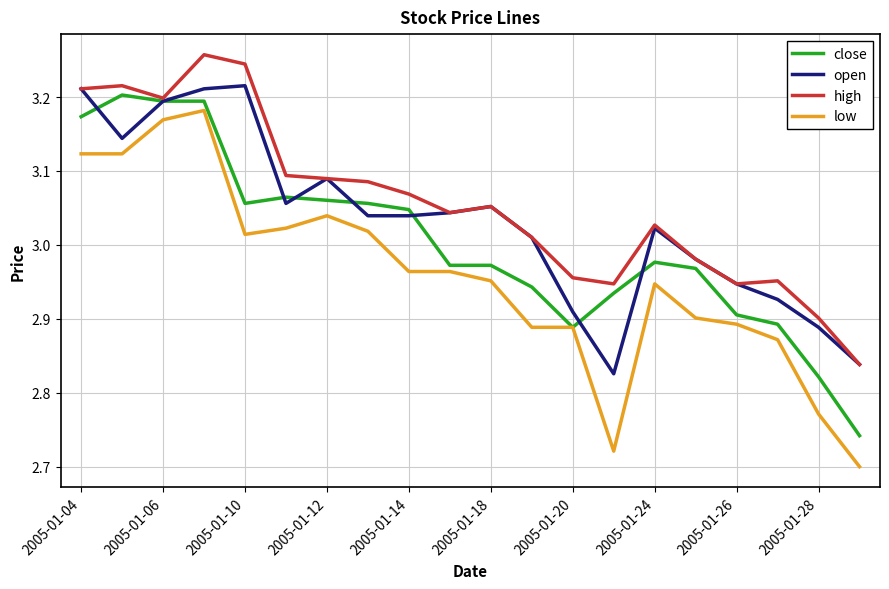

True or false: open and low cross at least once.

False